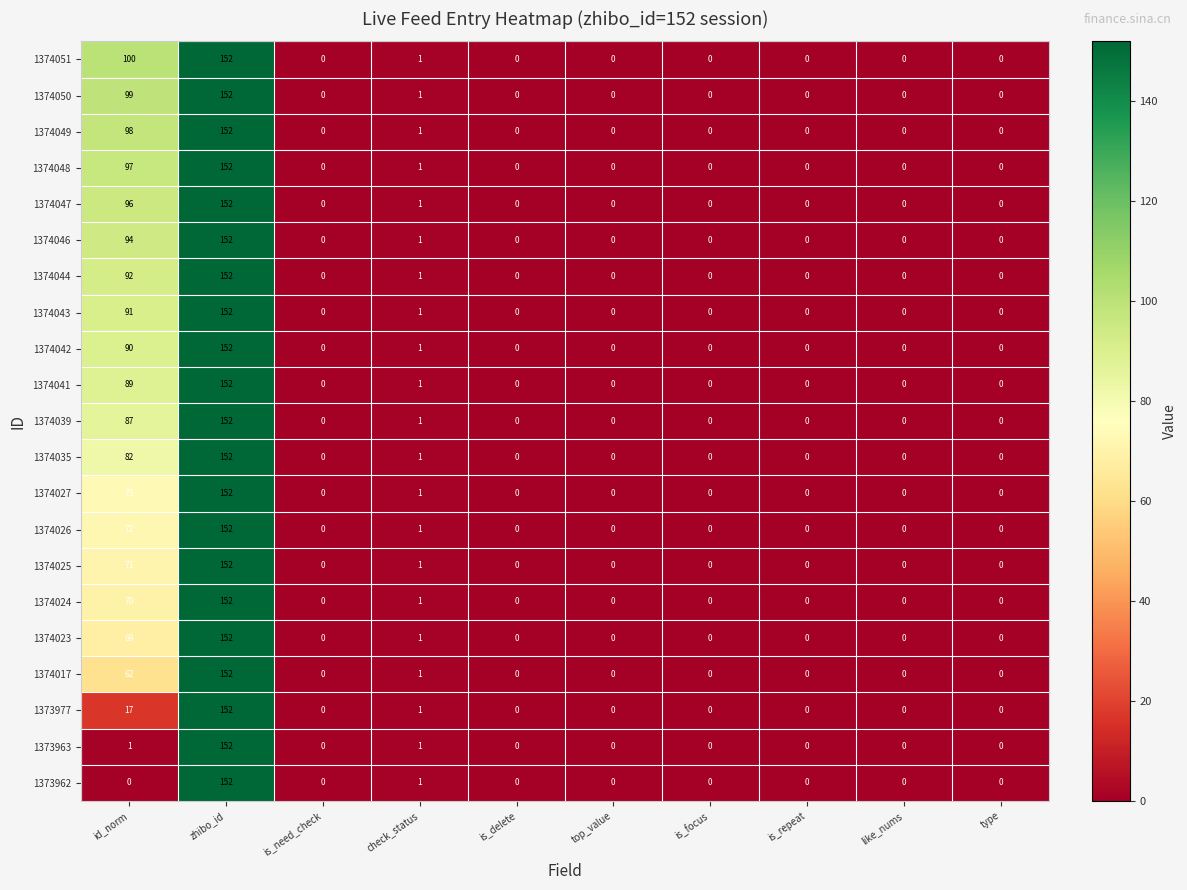

How many data points does each series have?

10